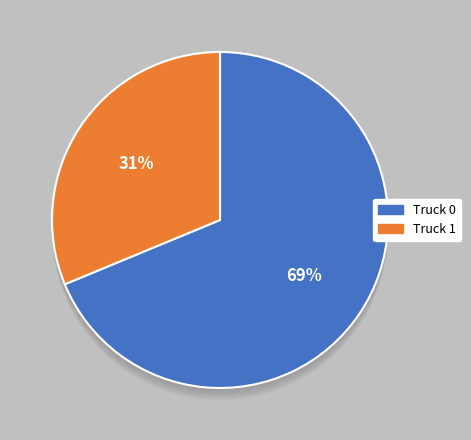

How much of the chart is everything except Truck 1?

68.8%